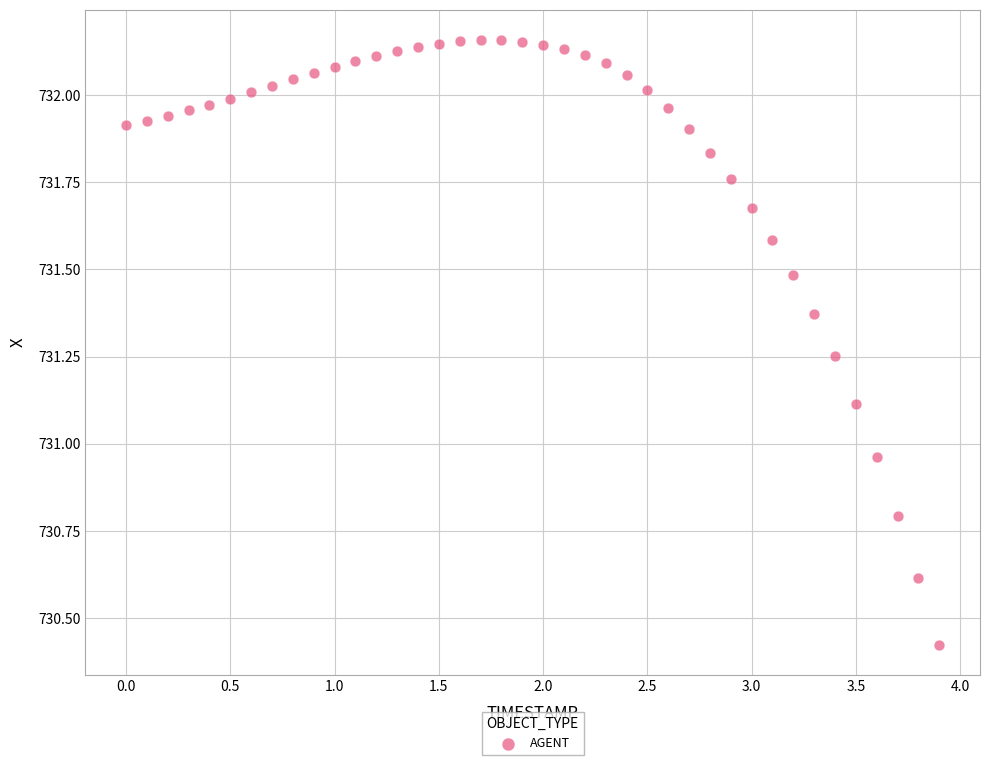

What is the range of X values (max minus min)?

3.9